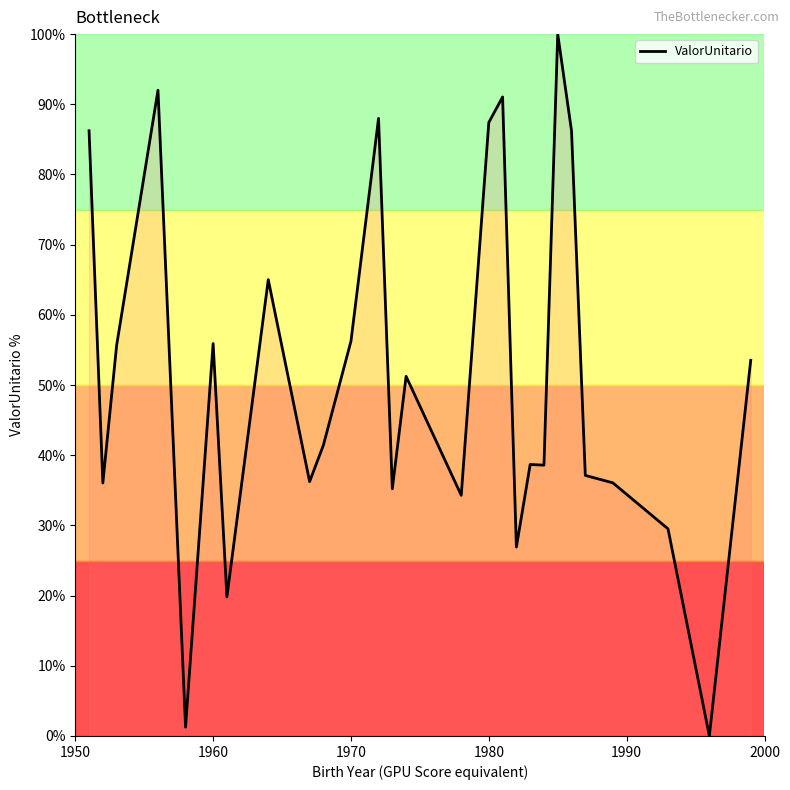

What is the greatest value displayed?

100.0